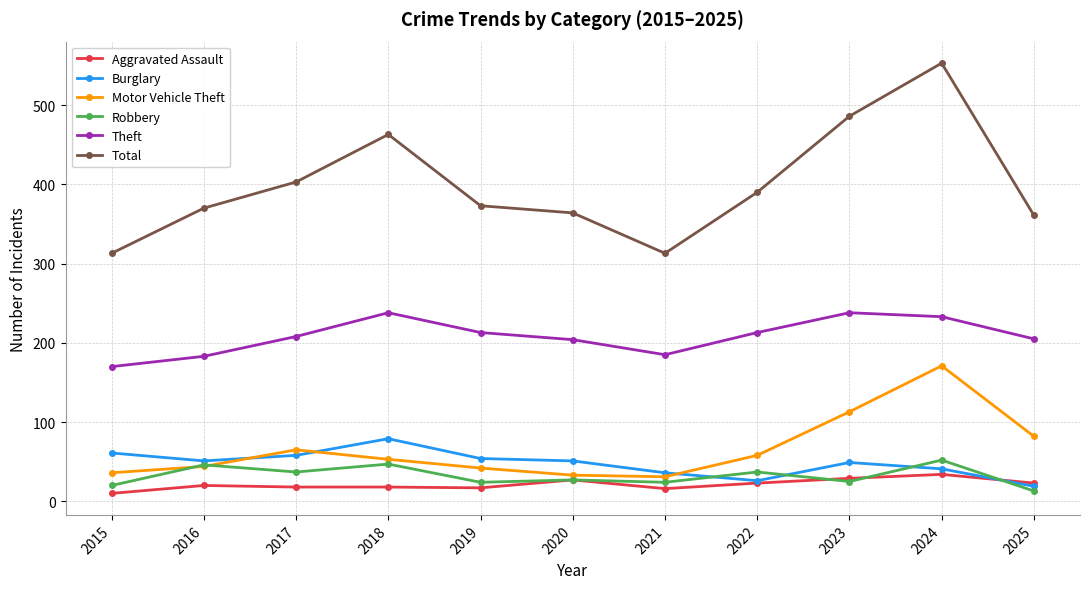

What is the highest value of the Burglary series?

79